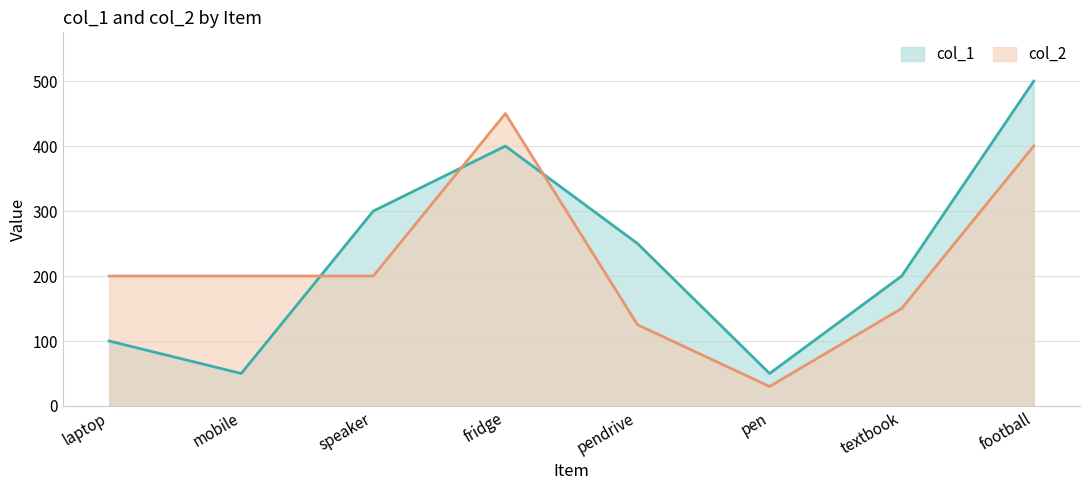

What position from the left is pendrive?

5